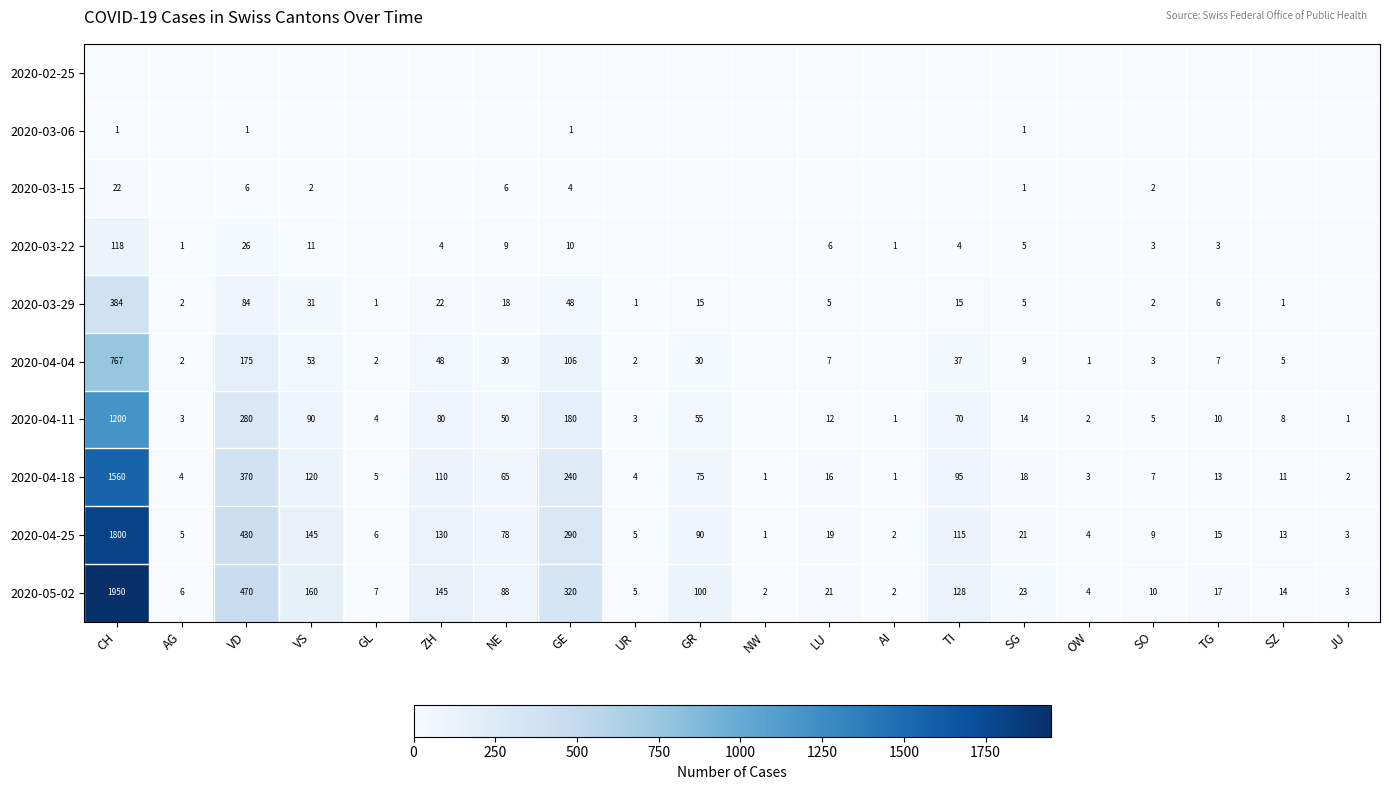

The value of 2020-04-04 at ZH is 48. True or false?

True